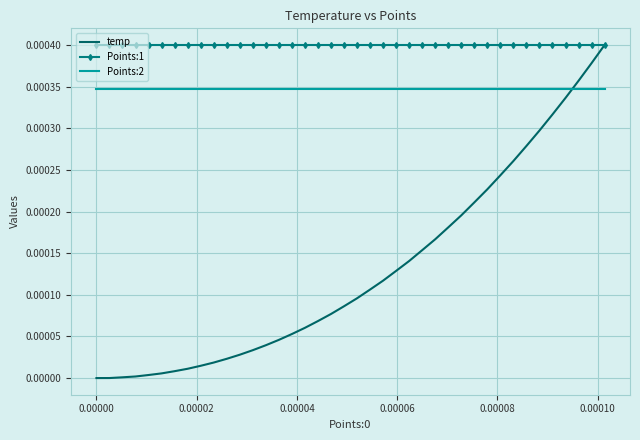

How many intersections are there between Points:2 and temp?

1